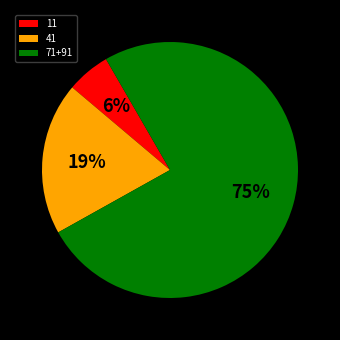

What is the majority slice?

71+91